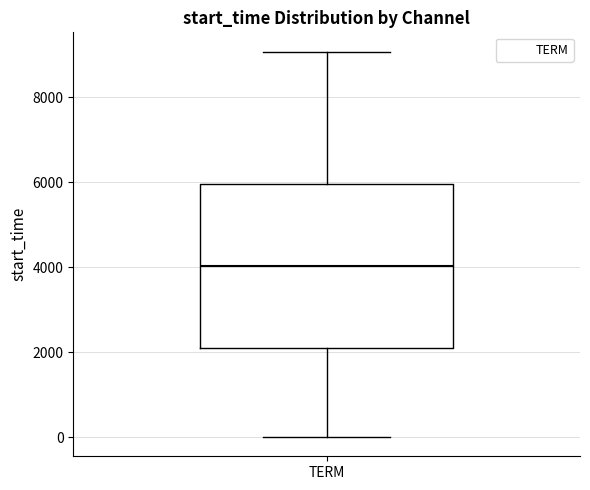

Transcribe this box plot: give where the median line is, the range the box spans, and where the two whiskers end, as read against the y-axis. The values are not printed on the chart, so give them approximately, as read against the axis.

median 4000, box 2200 to 6000, whiskers 0 to 9000